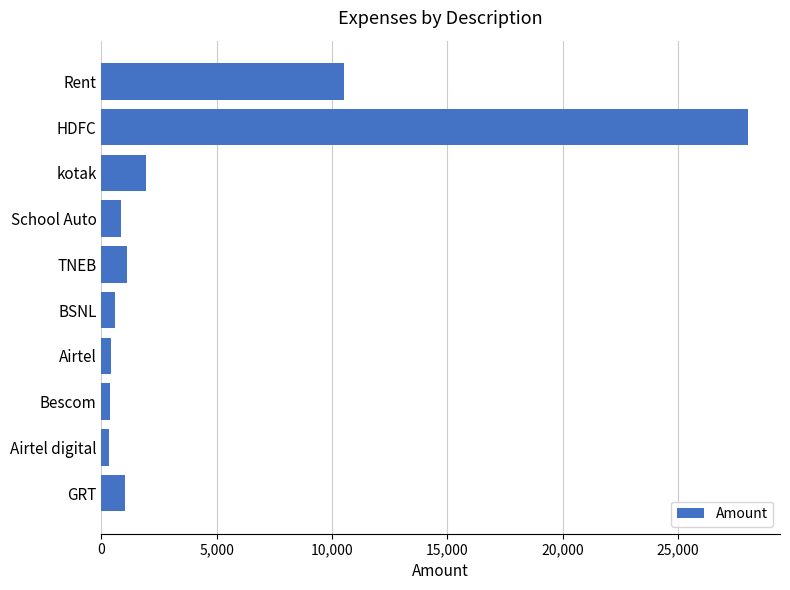

What is the maximum value shown in the chart?

28018.7